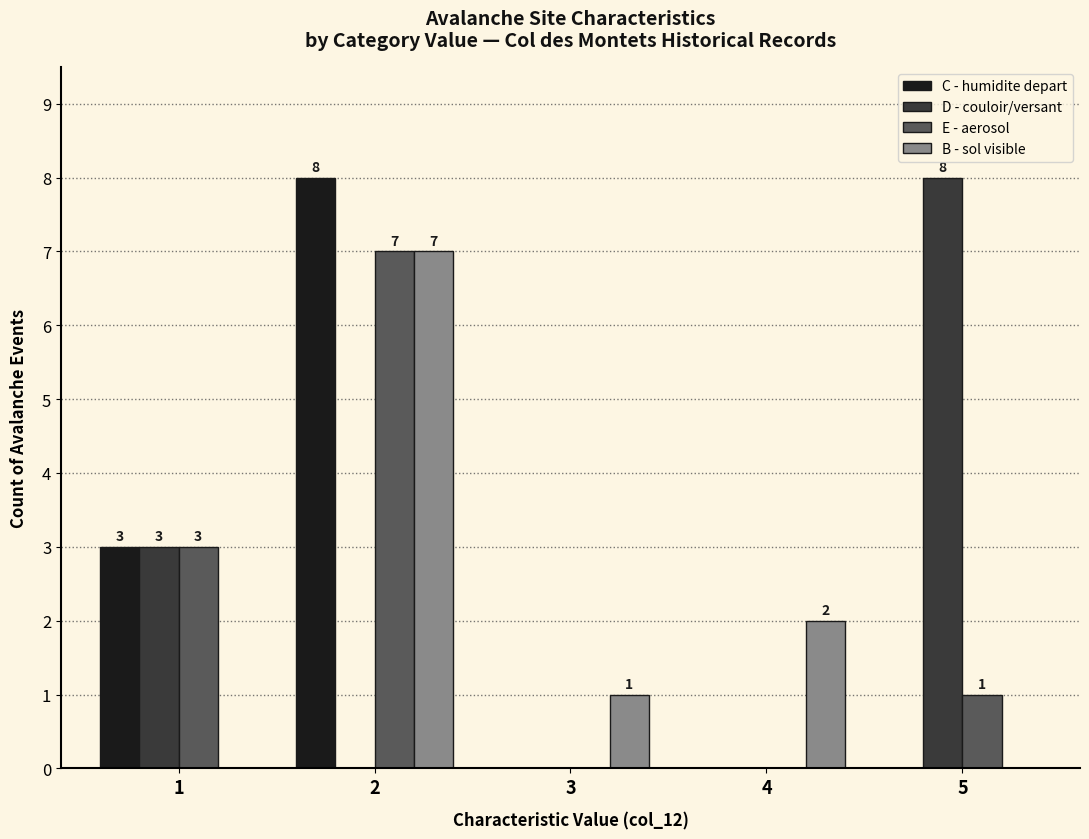

Reading left to right, extract all data points from this chart.

C - humidite depart: 1=3	2=8	3=0	4=0	5=0
D - couloir/versant: 1=3	2=0	3=0	4=0	5=8
E - aerosol: 1=3	2=7	3=0	4=0	5=1
B - sol visible: 1=0	2=7	3=1	4=2	5=0